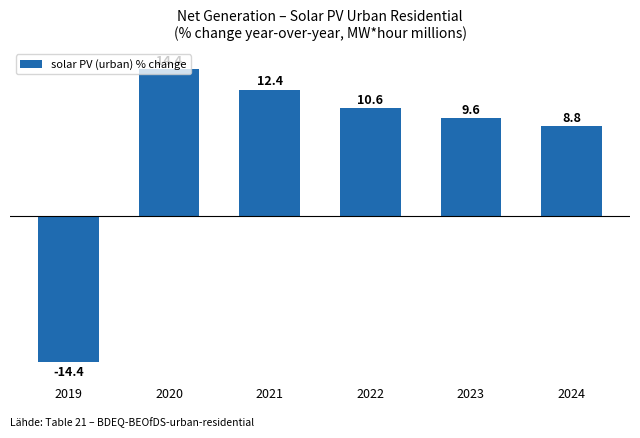

Rank the categories by value from highest to lowest.

2020, 2021, 2022, 2023, 2024, 2019